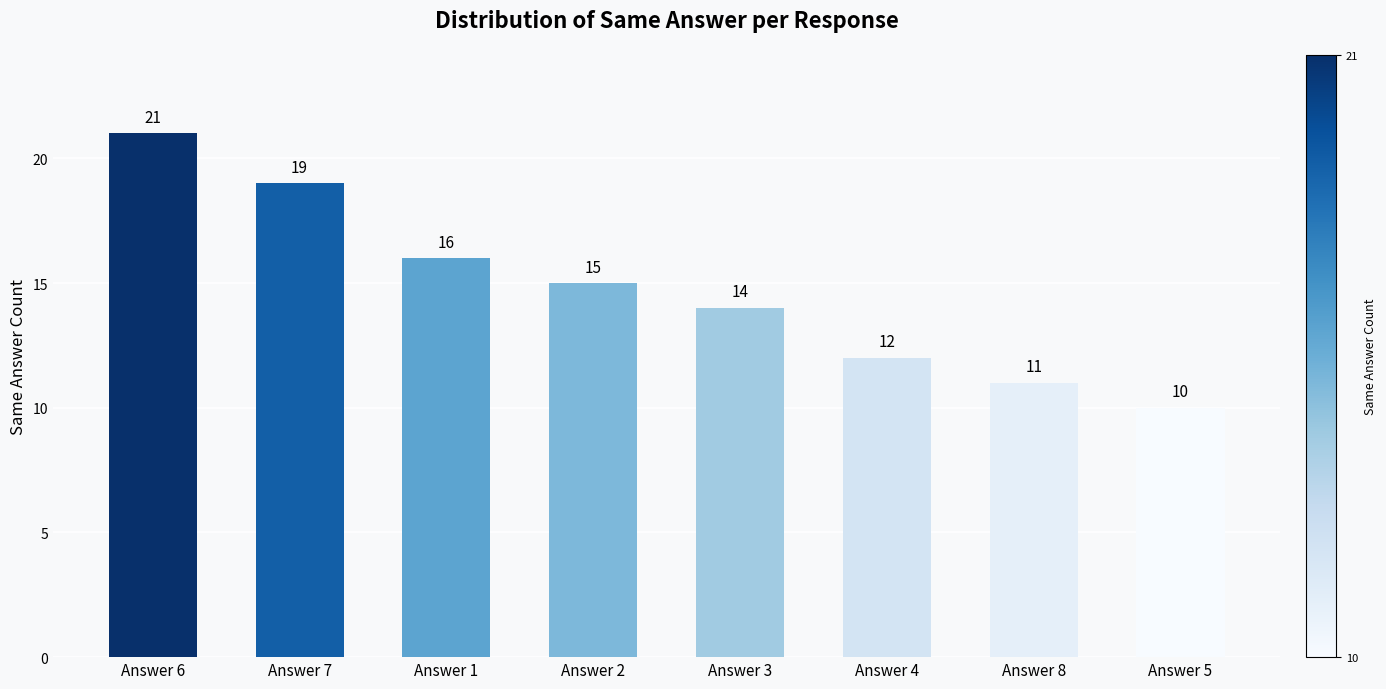

What is the ratio of the value at Answer 4 to the value at Answer 2?

0.8